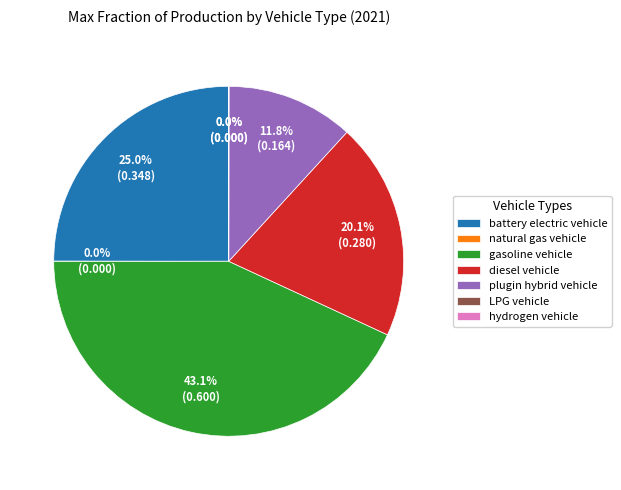

Does plugin hybrid vehicle represent more than half of the total?

No